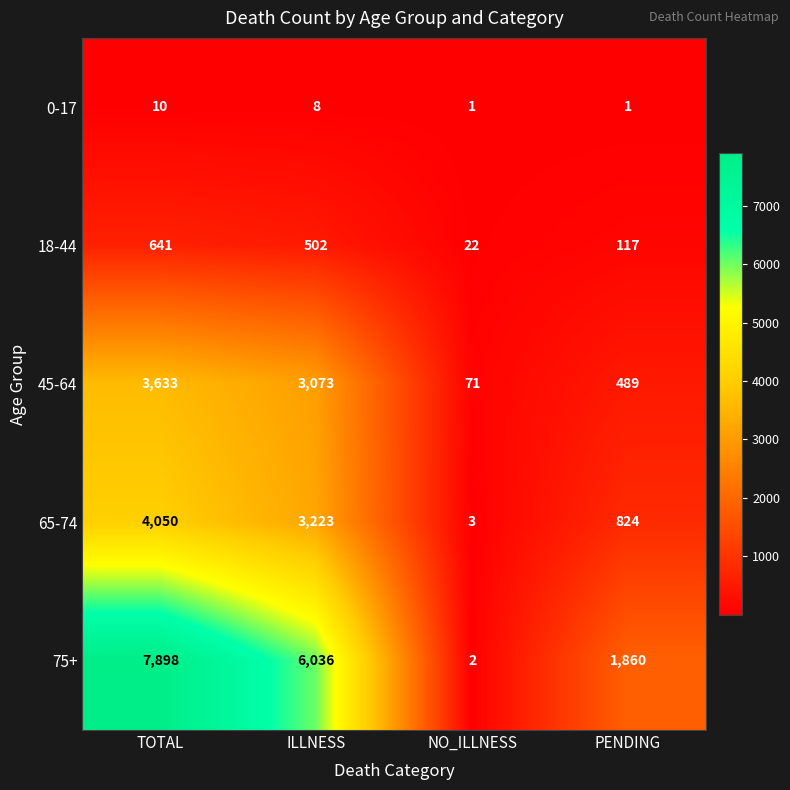

What is the sum of the 18-44 values at NO_ILLNESS and TOTAL?

663